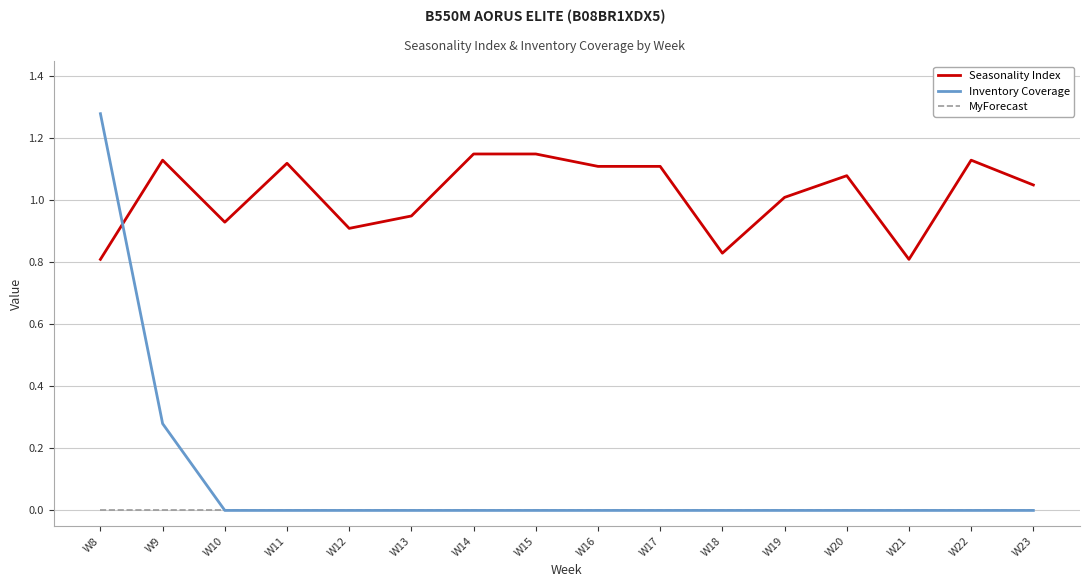

The Seasonality Index series shows 1.1 at W14. True or false?

True